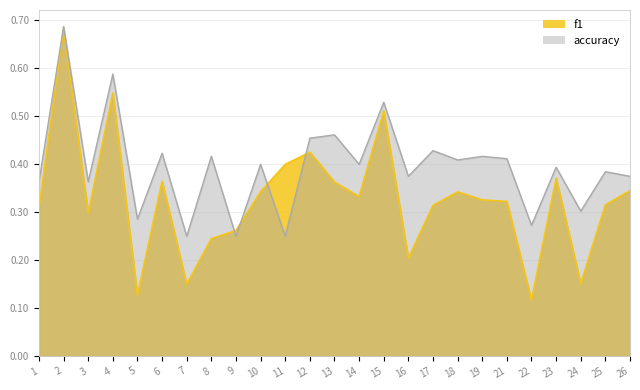

Which category has the lowest value across all series?

22